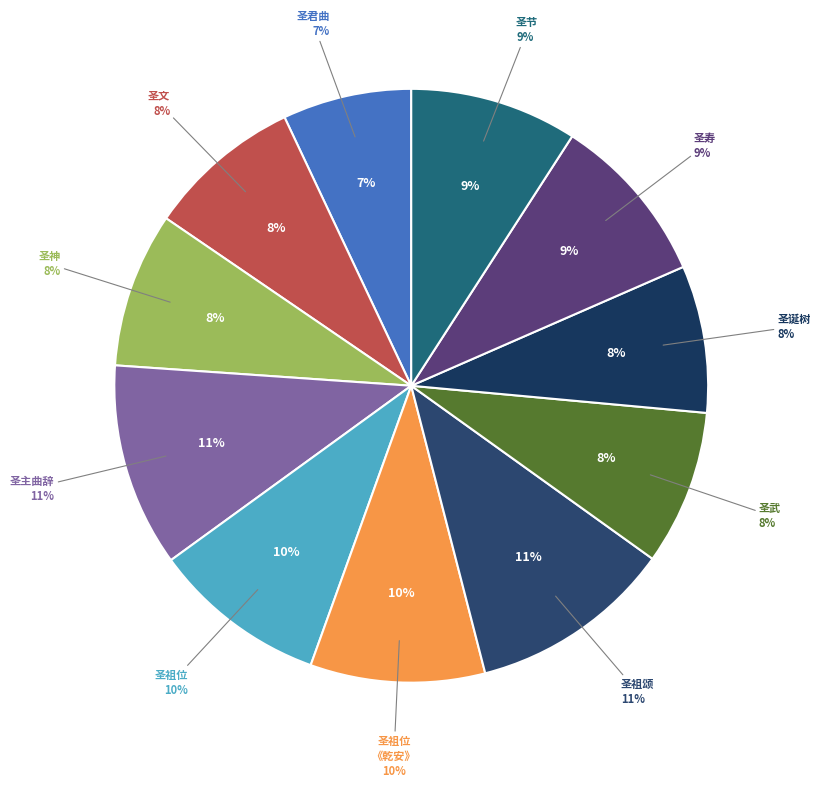

To the nearest percent, what is the difference between the 宋泰始歌舞曲十二首 其二 圣祖颂 and 宋颂九首 其二 圣武 slice percentages?

3%